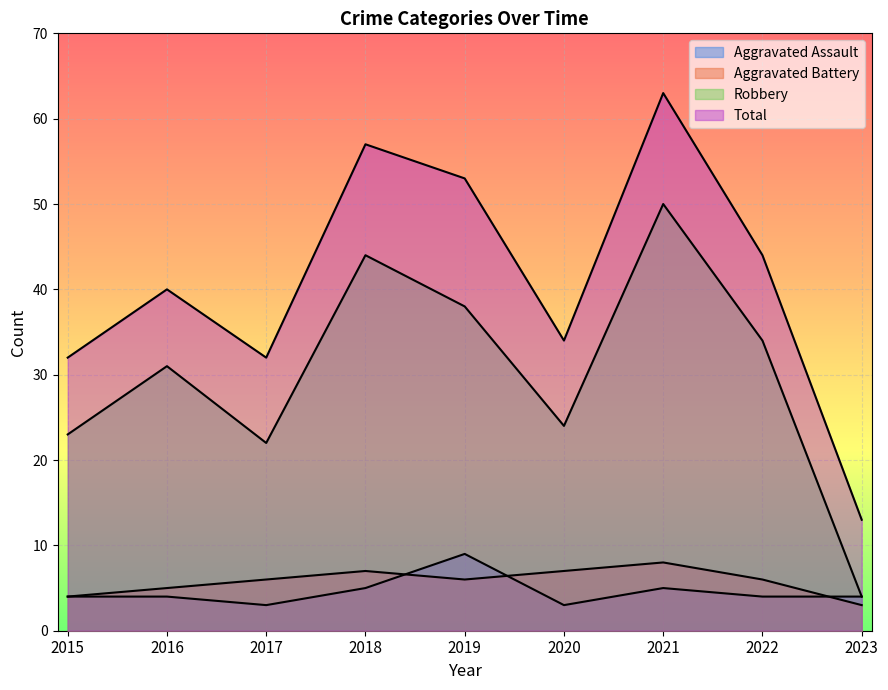

Reading right to left, what are all the values shown in this chart?

Aggravated Assault: 4	4	5	3	9	5	3	4	4
Aggravated Battery: 3	6	8	7	6	7	6	5	4
Robbery: 4	34	50	24	38	44	22	31	23
Total: 13	44	63	34	53	57	32	40	32